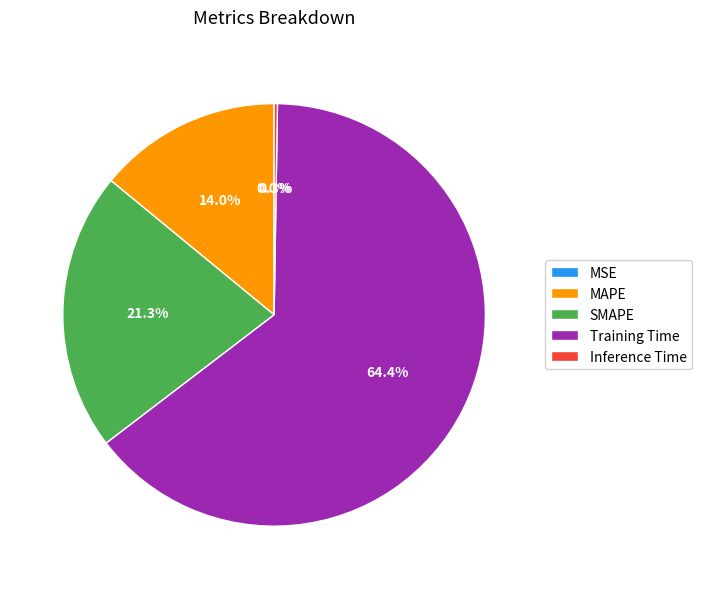

To the nearest percent, what percentage of the pie is Training Time?

64%